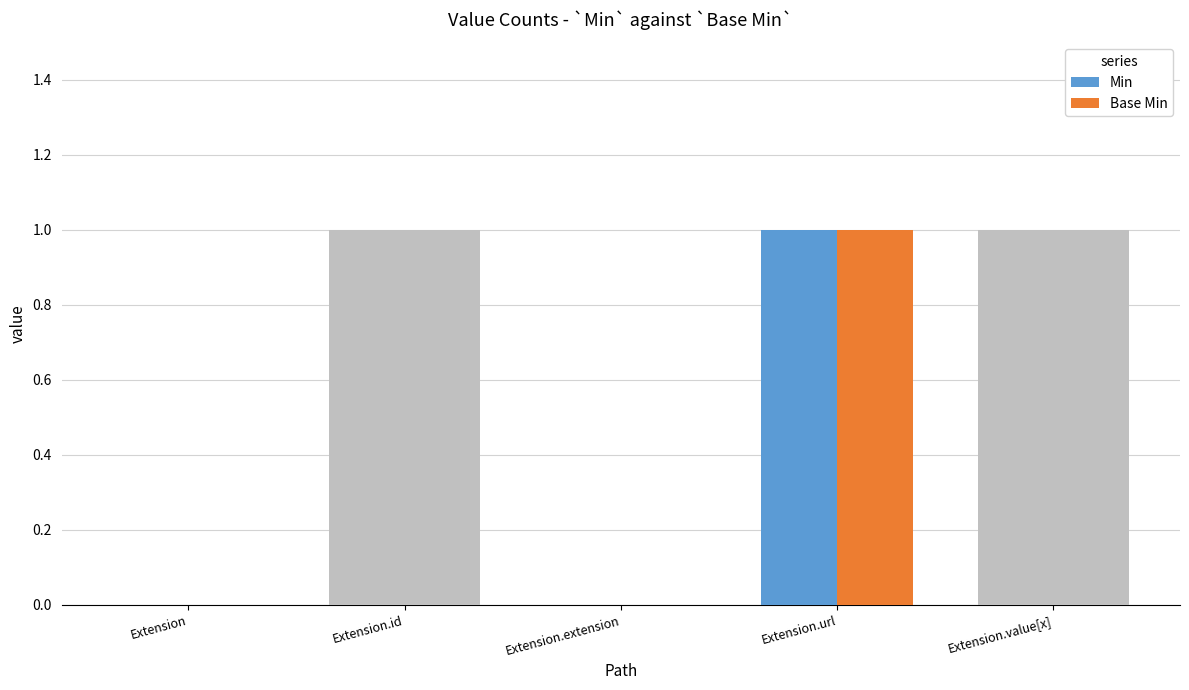

Reading left to right, extract all data points from this chart.

Min: Extension=0	Extension.id=0	Extension.extension=0	Extension.url=1	Extension.value[x]=0
Base Min: Extension=0	Extension.id=0	Extension.extension=0	Extension.url=1	Extension.value[x]=0